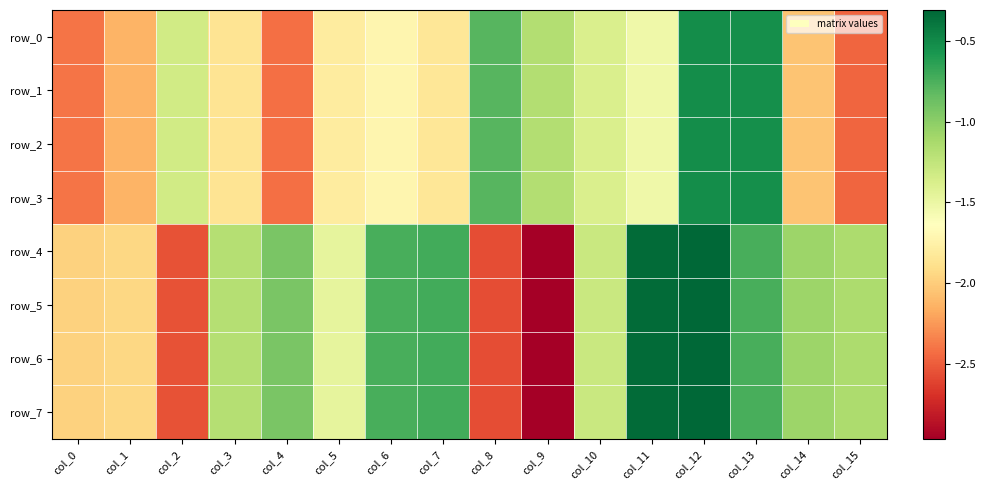

At which category does the chart reach its peak across all series?

col_12